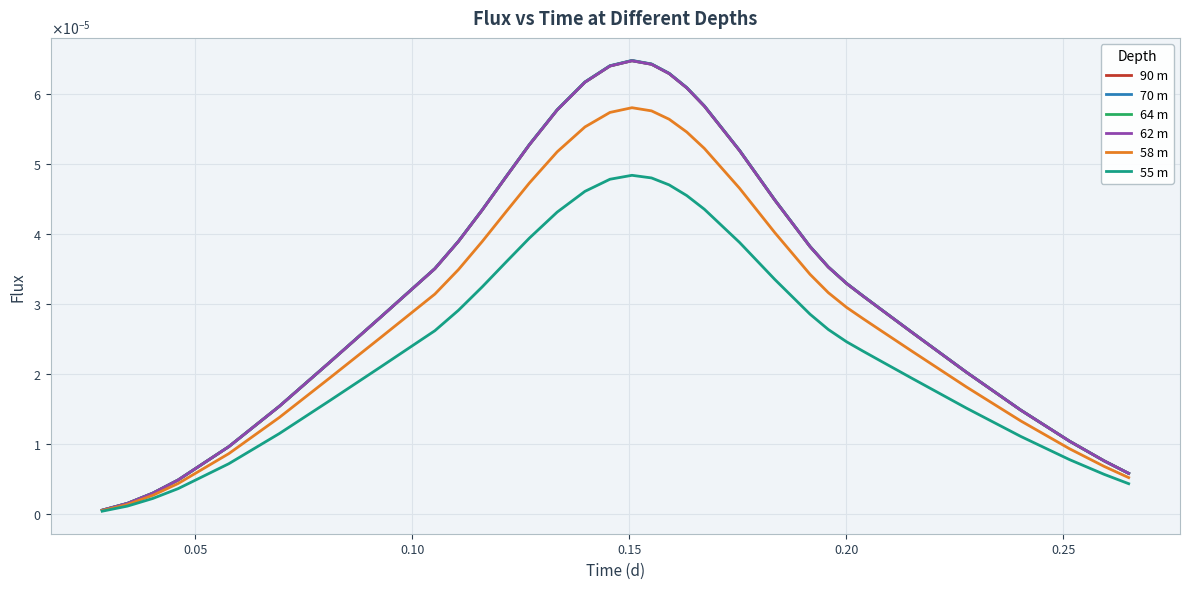

Which series has the largest range (max minus min)?

70 m